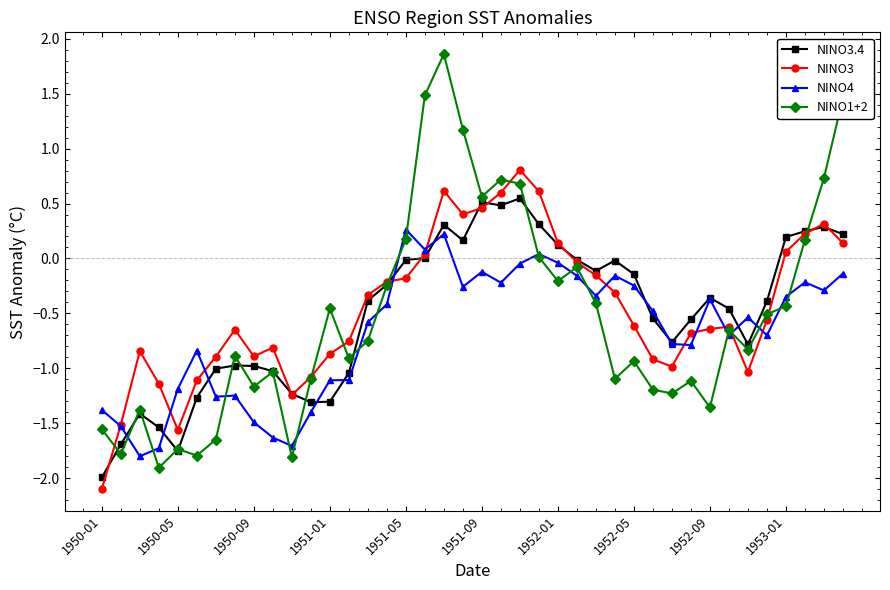

What is the lowest value of the NINO1+2 series?

-1.9